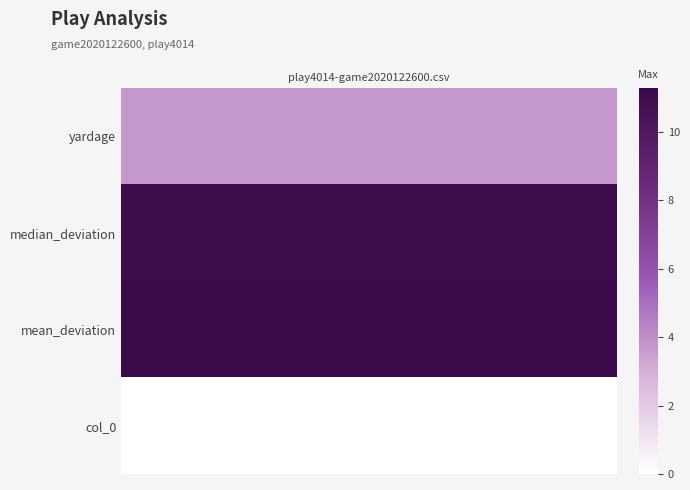

Count the number of categories in the chart.

4